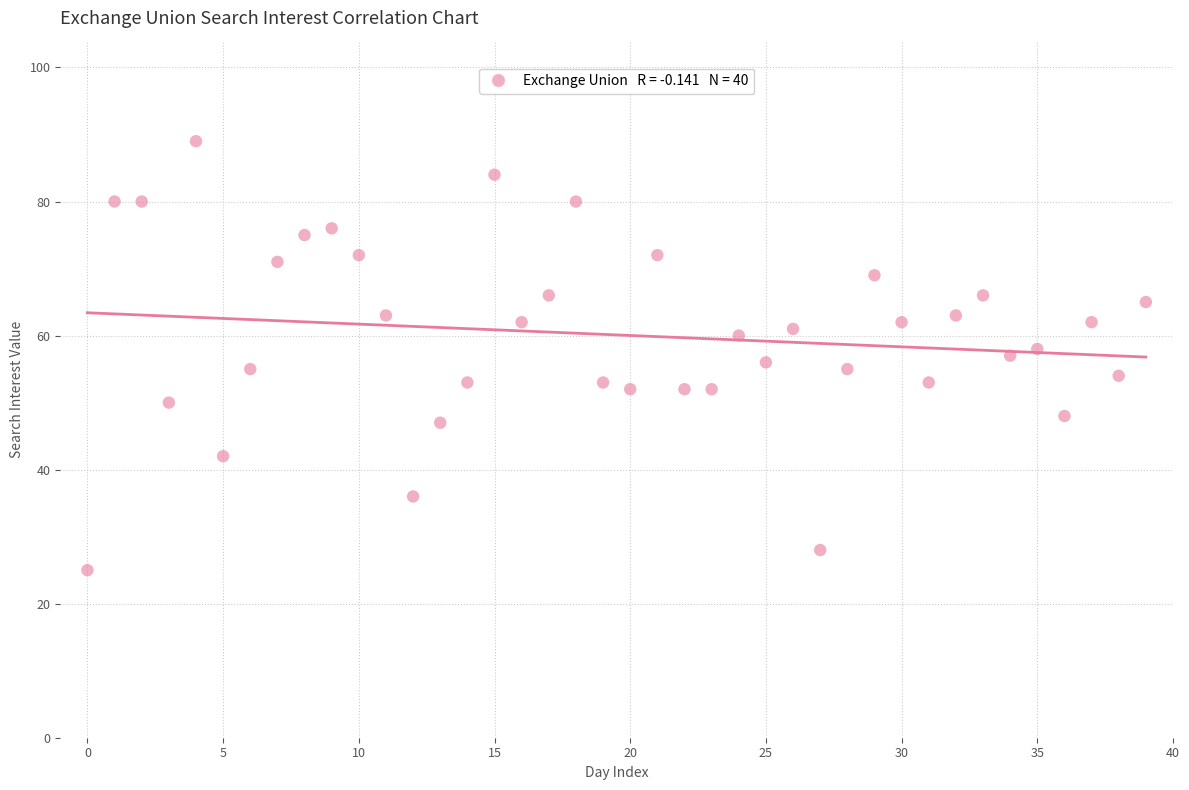

What is the range of Y values (max minus min)?

64